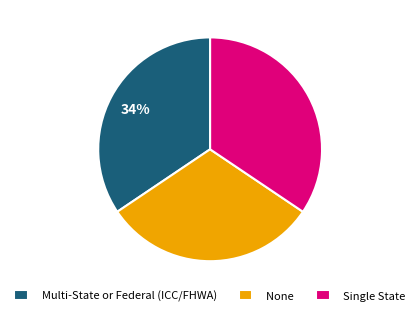

Is the sum of Multi-State or Federal (ICC/FHWA) and None greater than half?

Yes